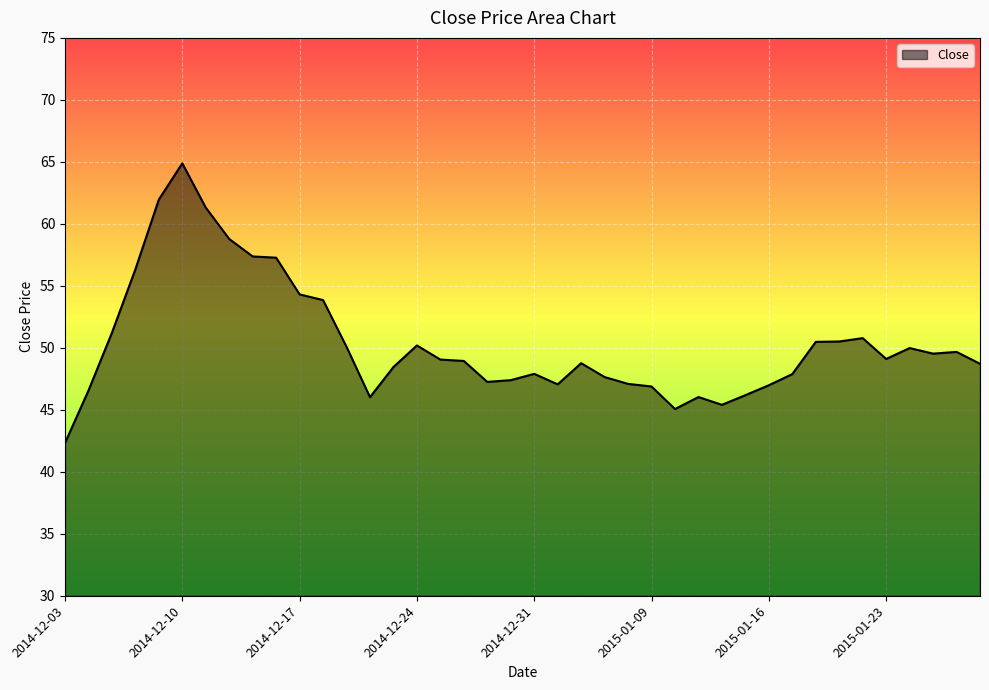

What is the difference between the maximum and minimum values?

22.6